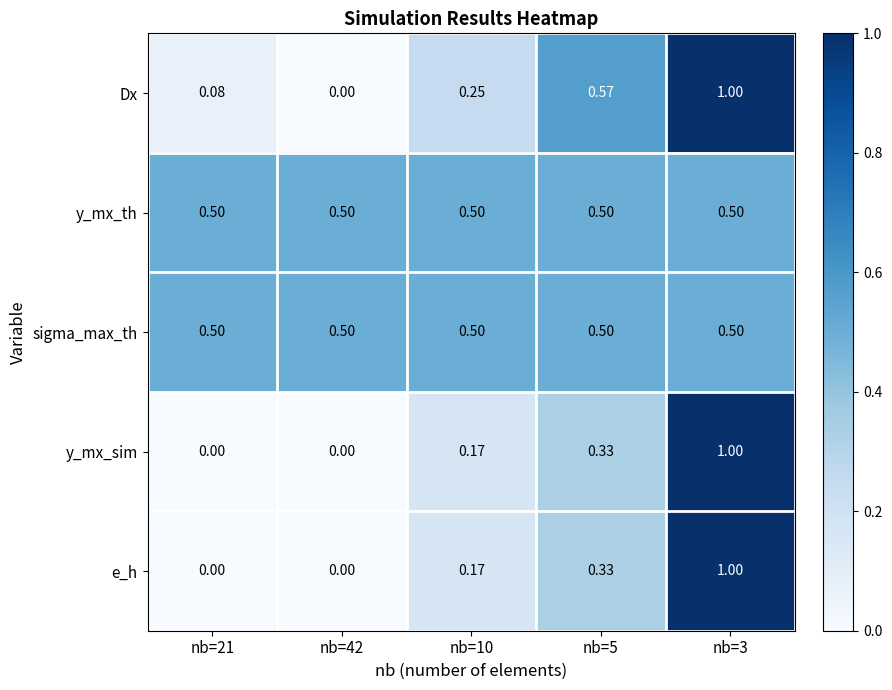

Is the value of e_h at nb=21 greater than the value of Dx at nb=10?

No